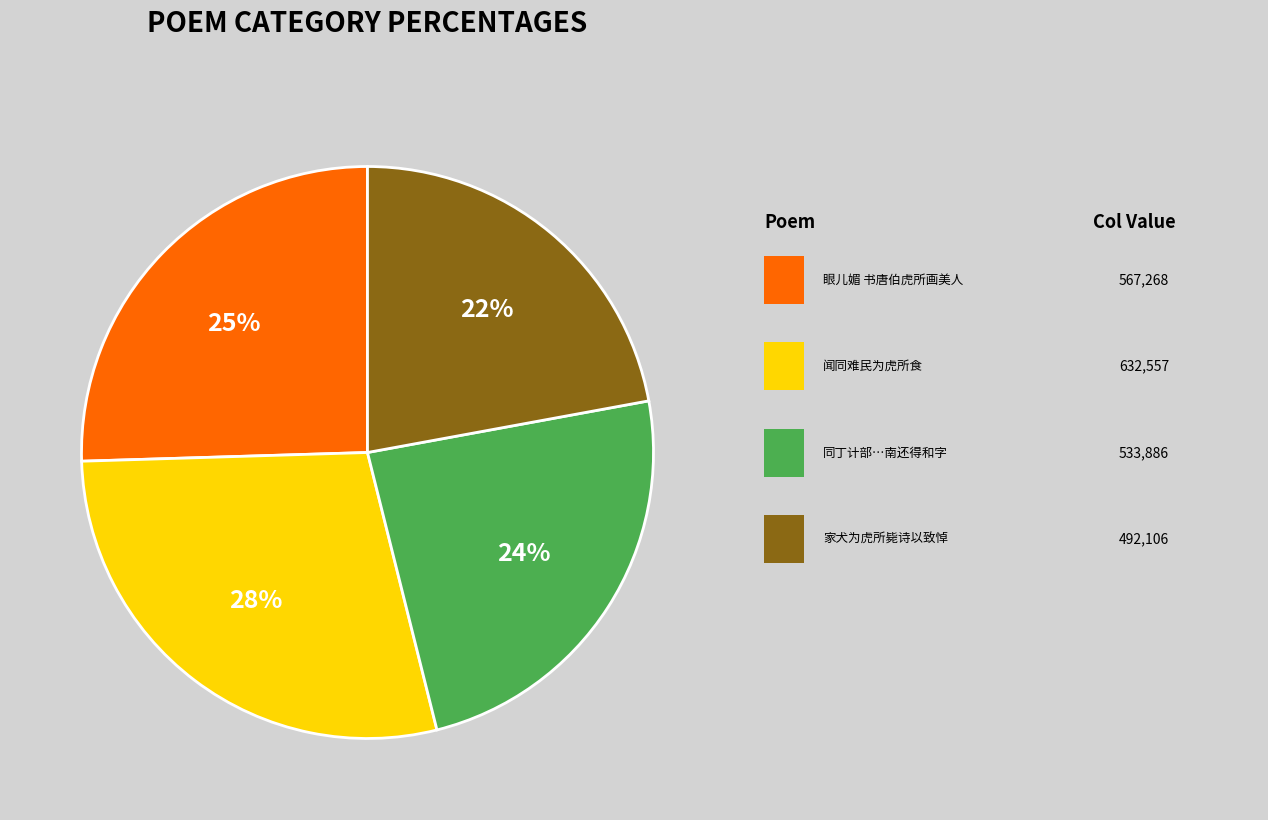

To the nearest percent, what is the average slice percentage?

25%